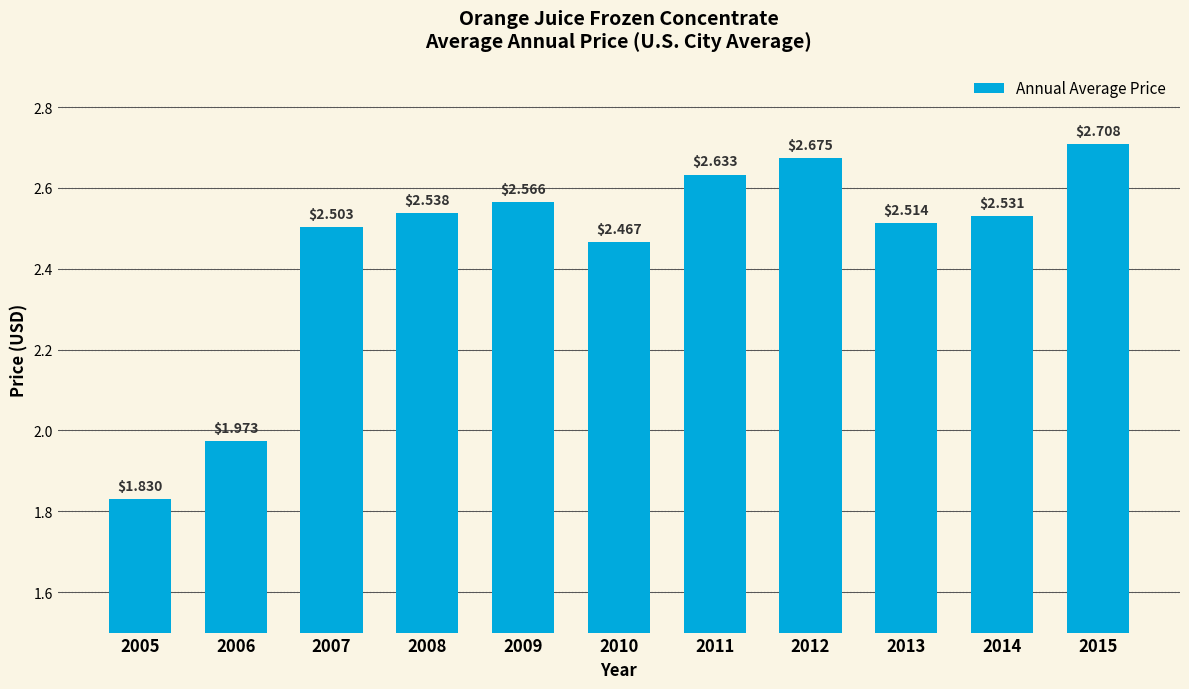

Rank the categories by value from lowest to highest.

2005, 2006, 2010, 2007, 2013, 2014, 2008, 2009, 2011, 2012, 2015